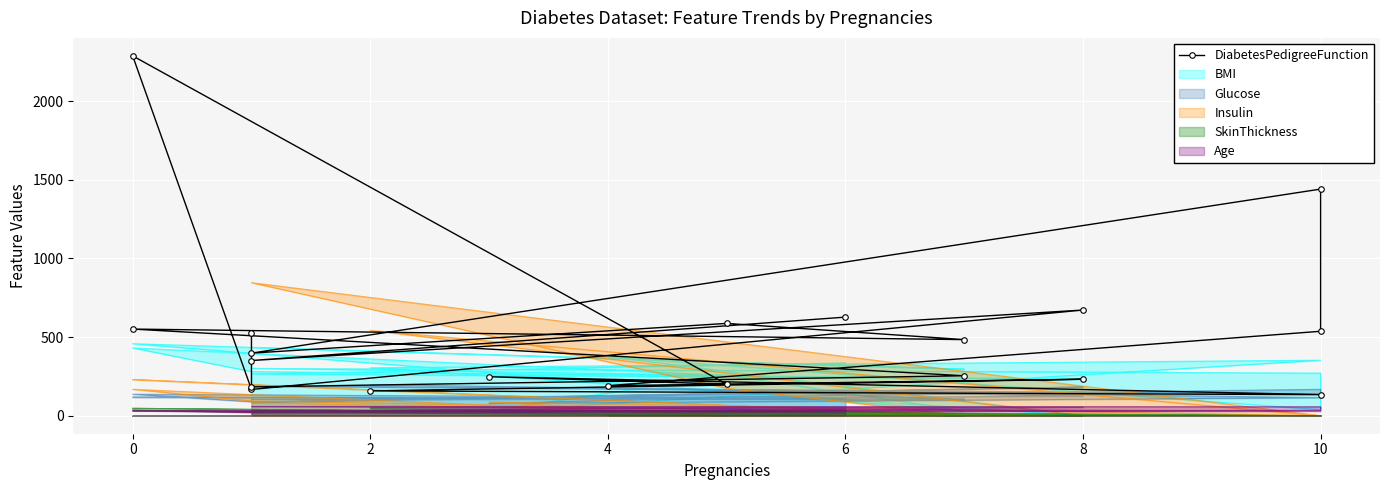

True or false: the data shows 191 at 4.

True